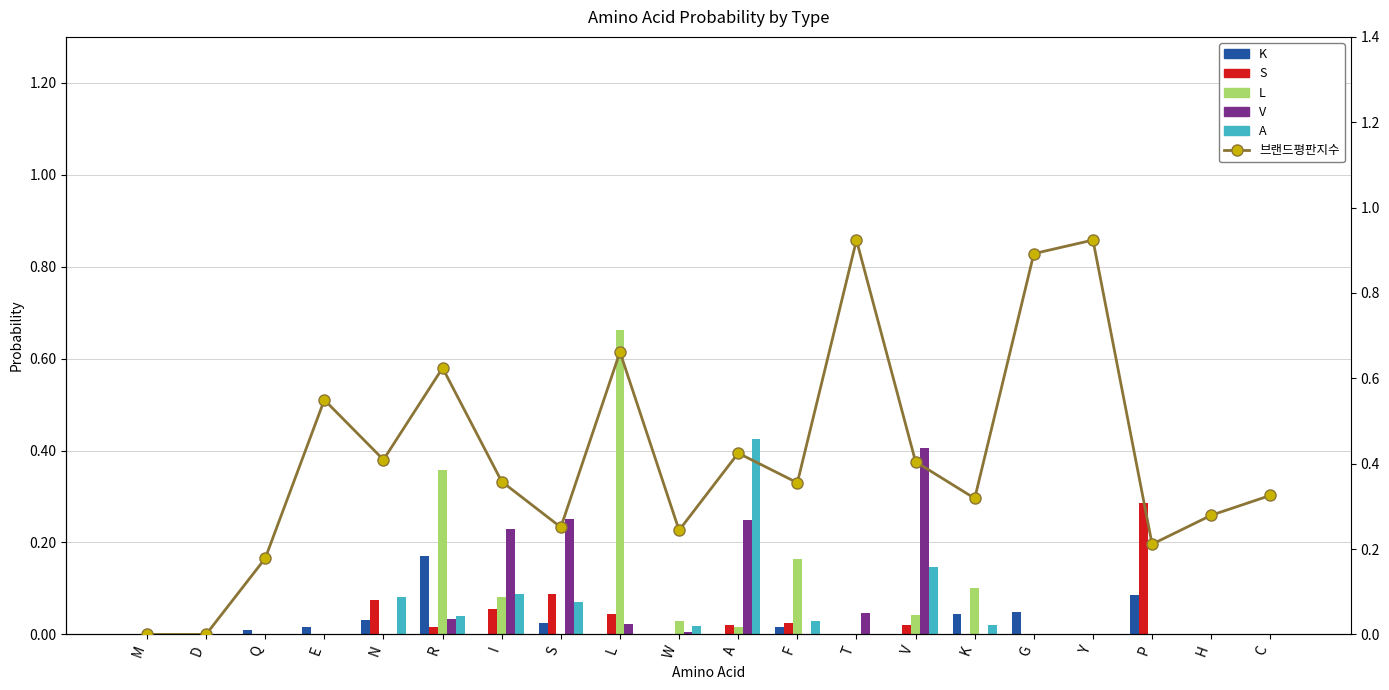

Which has a higher value, R or M?

R